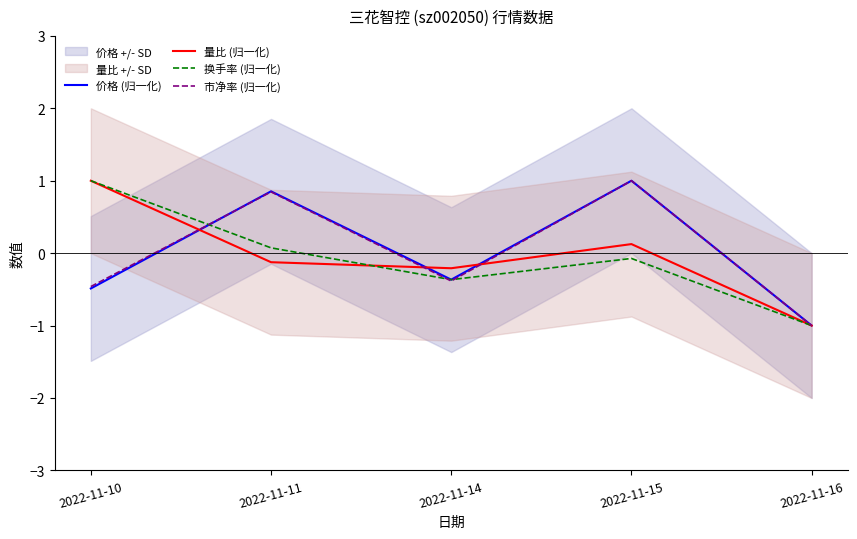

Which label corresponds to the smallest value in the chart?

2022-11-16